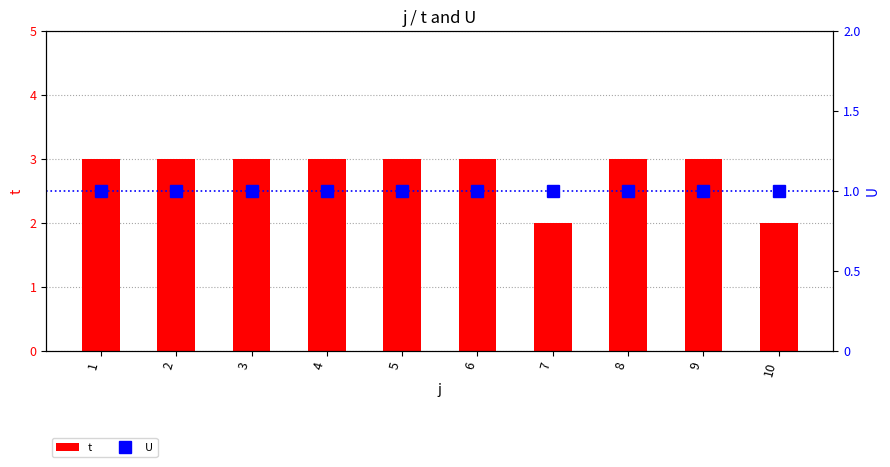

What is the value of the t bar at the 10th from the left?

2